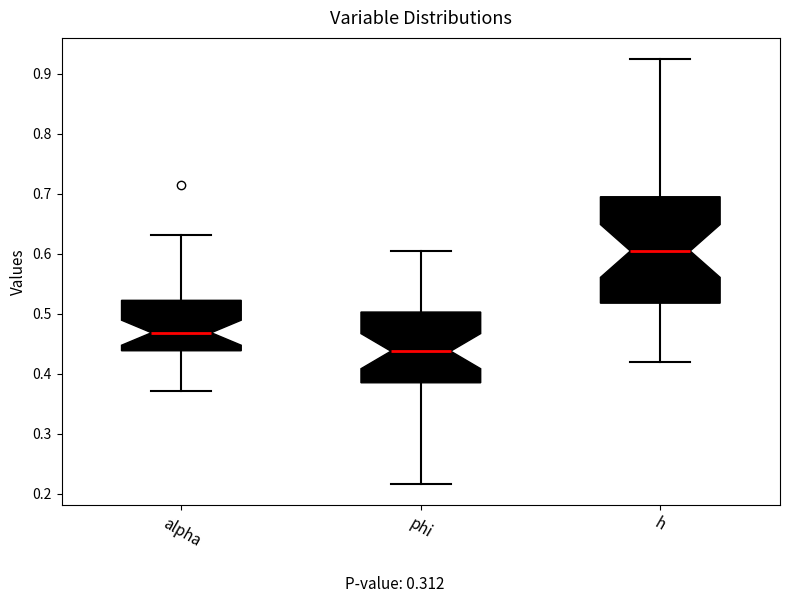

Which box is the tallest, from its lower edge to its upper edge?

h